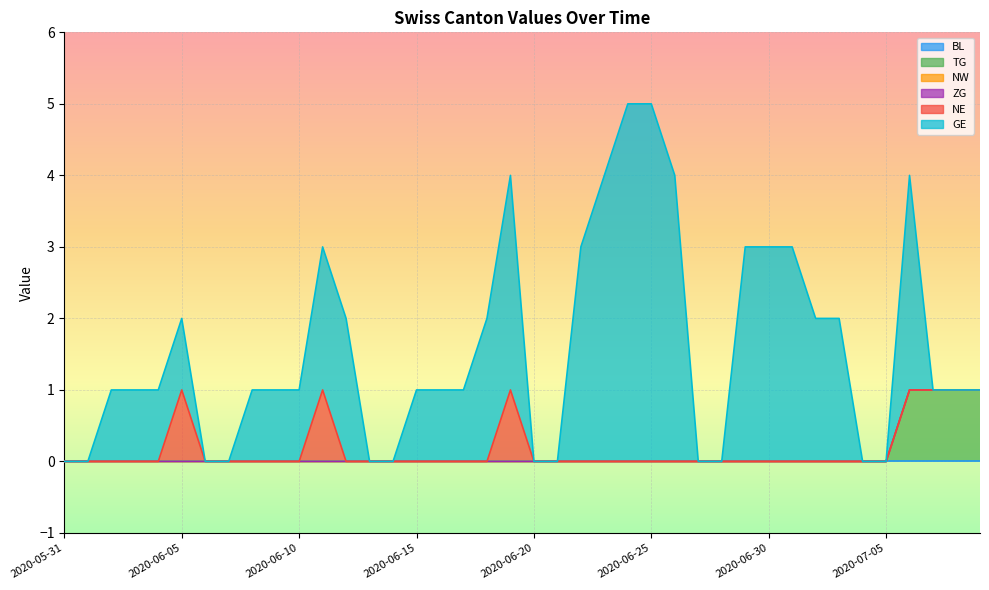

How many lines are shown in the chart?

6